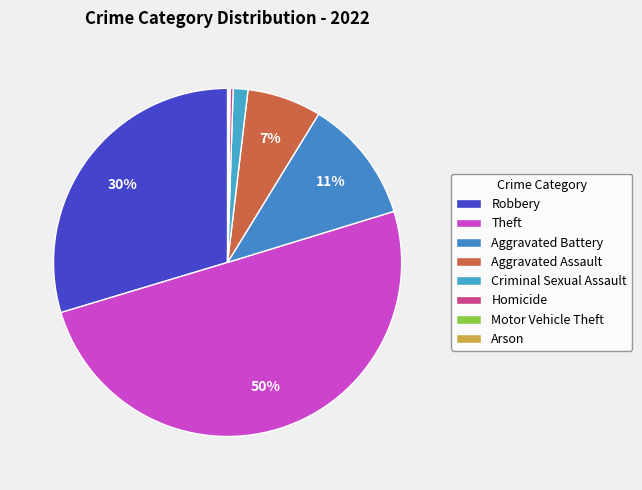

The Aggravated Battery slice represents 11% of the pie. True or false?

True